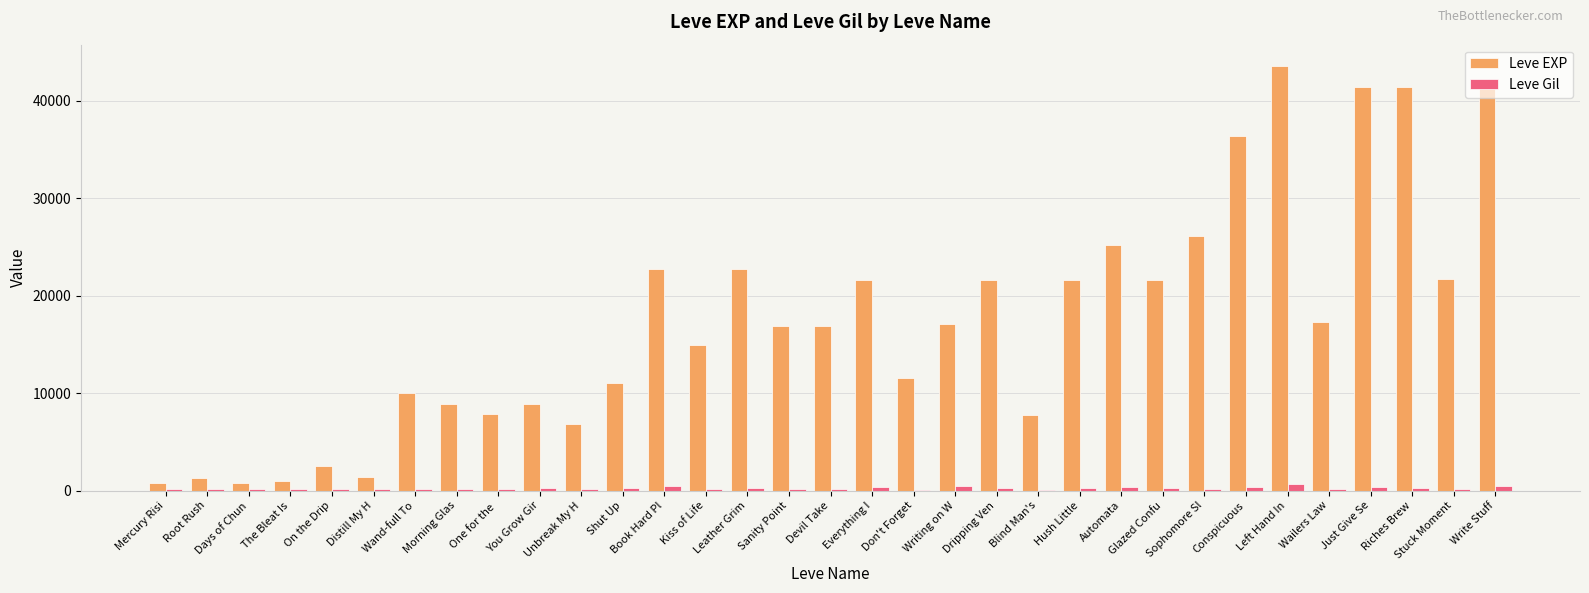

What is the greatest value displayed?

43600